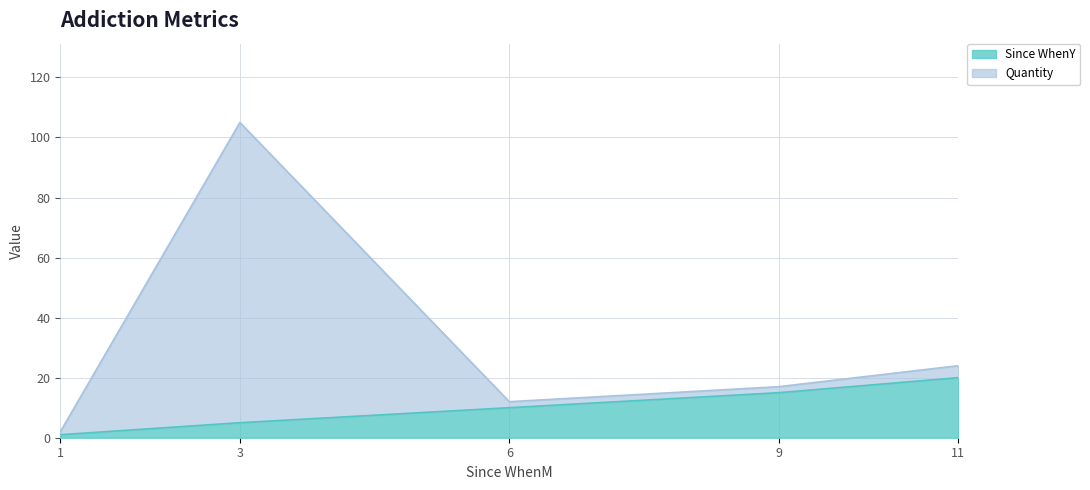

Which series has the largest range (max minus min)?

Quantity